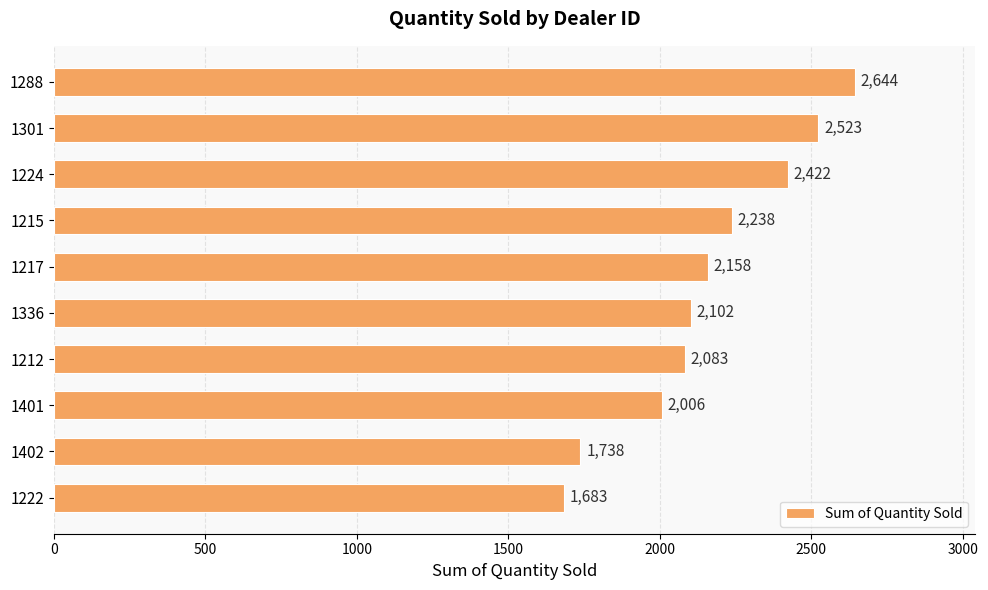

Approximately how many times larger is the value at 1288 compared to 1224?

1.1